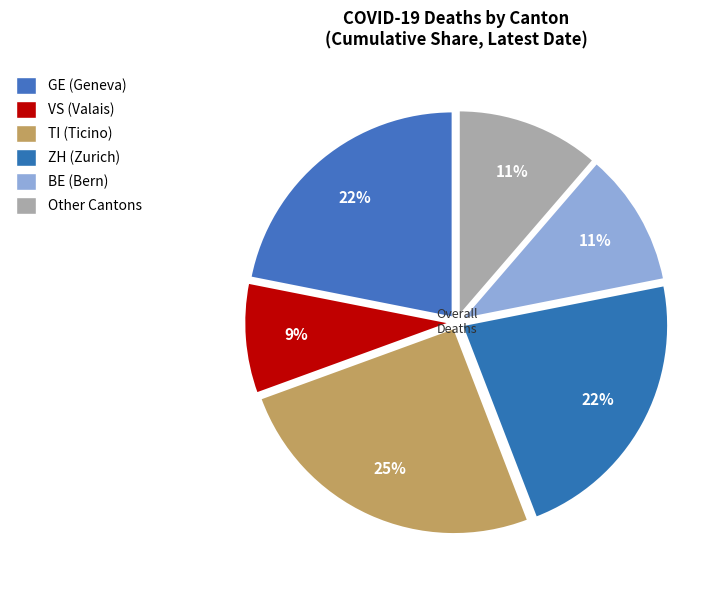

Is there any slice that represents more than half of the pie?

No